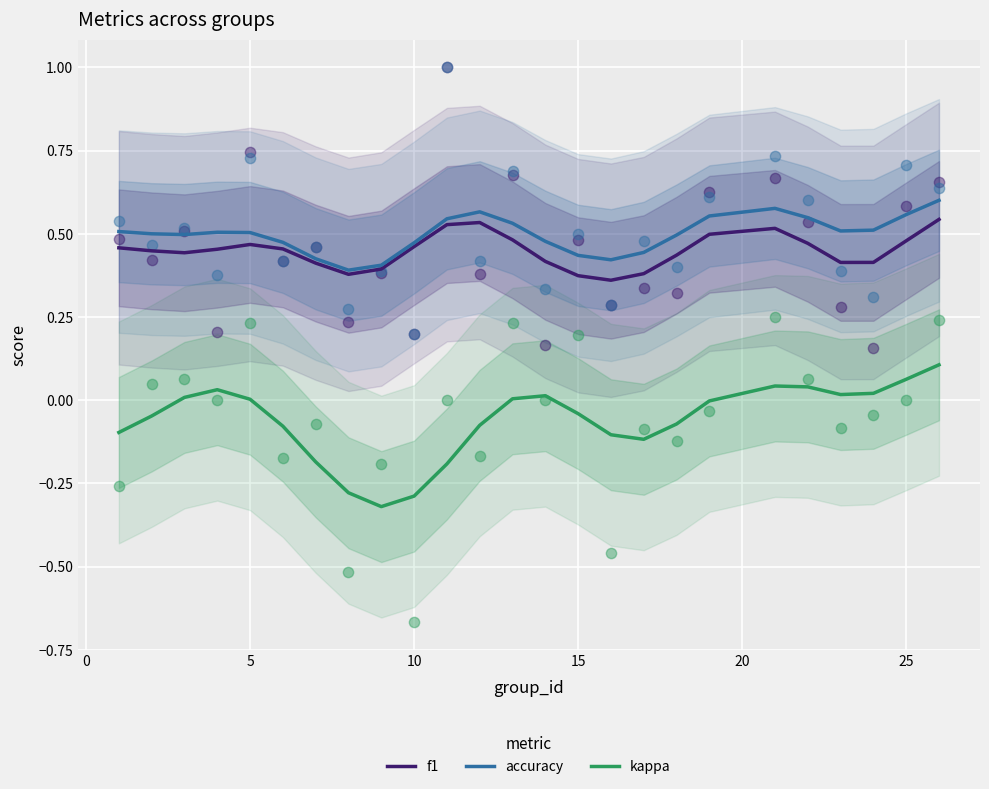

What are all the series names shown in the legend?

f1, accuracy, kappa